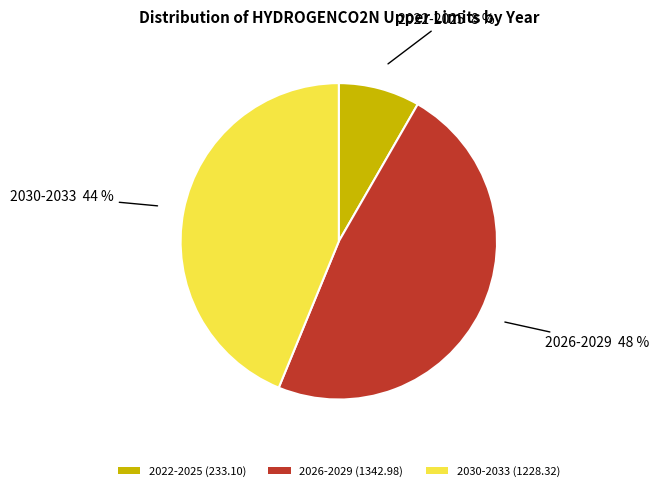

To the nearest percent, what is the combined percentage of 2022-2025 (233.10) and 2030-2033 (1228.32)?

52%